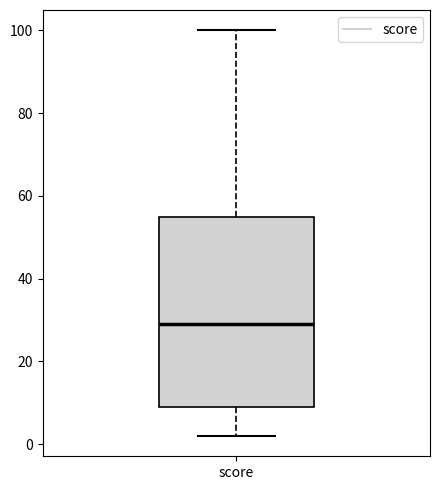

Where is the upper edge of the box for score on the y-axis? The values are not printed on the chart, so give them approximately, as read against the axis.

56